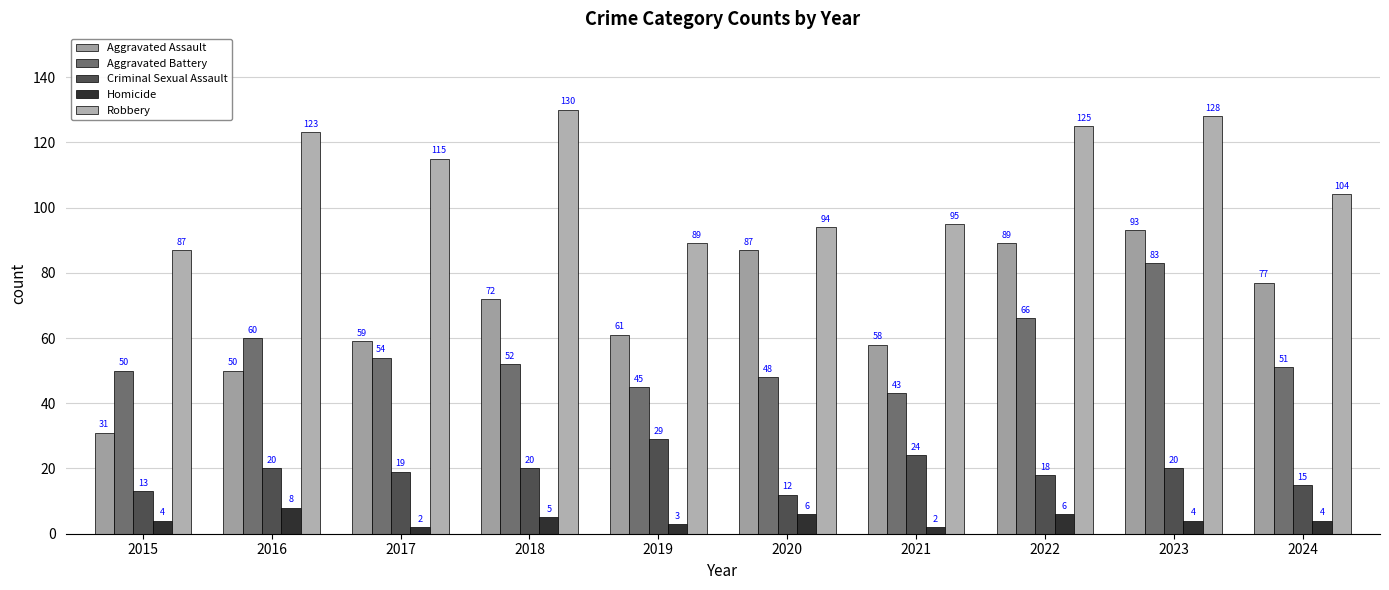

Reading left to right, transcribe all the data shown in this chart.

Aggravated Assault: 2015=31	2016=50	2017=59	2018=72	2019=61	2020=87	2021=58	2022=89	2023=93	2024=77
Aggravated Battery: 2015=50	2016=60	2017=54	2018=52	2019=45	2020=48	2021=43	2022=66	2023=83	2024=51
Criminal Sexual Assault: 2015=13	2016=20	2017=19	2018=20	2019=29	2020=12	2021=24	2022=18	2023=20	2024=15
Homicide: 2015=4	2016=8	2017=2	2018=5	2019=3	2020=6	2021=2	2022=6	2023=4	2024=4
Robbery: 2015=87	2016=123	2017=115	2018=130	2019=89	2020=94	2021=95	2022=125	2023=128	2024=104